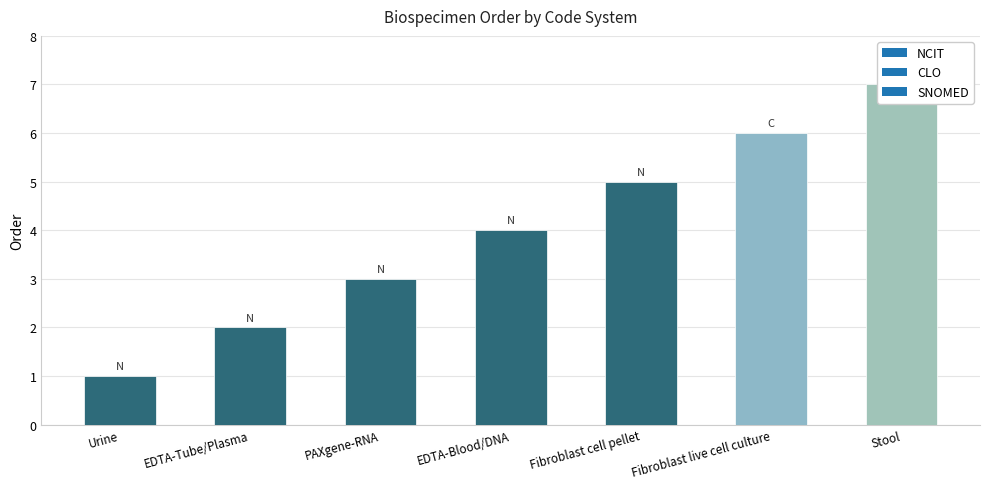

What position from the left is Fibroblast live cell culture?

6